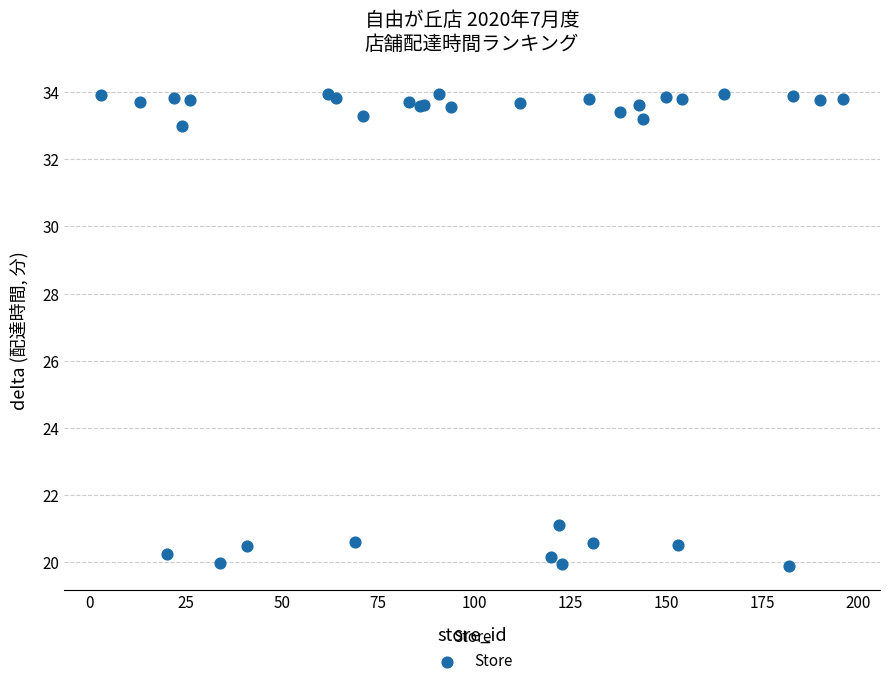

What Y value in the scatter plot is closest to 26?

21.1